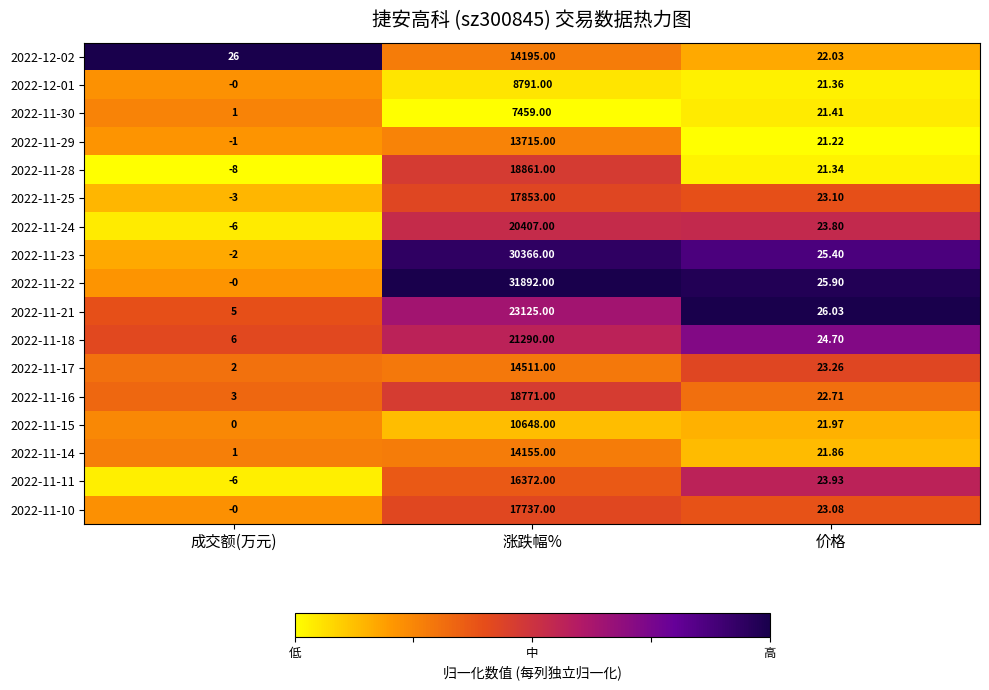

Where does the 2022-11-18 series first go above 24?

涨跌幅%